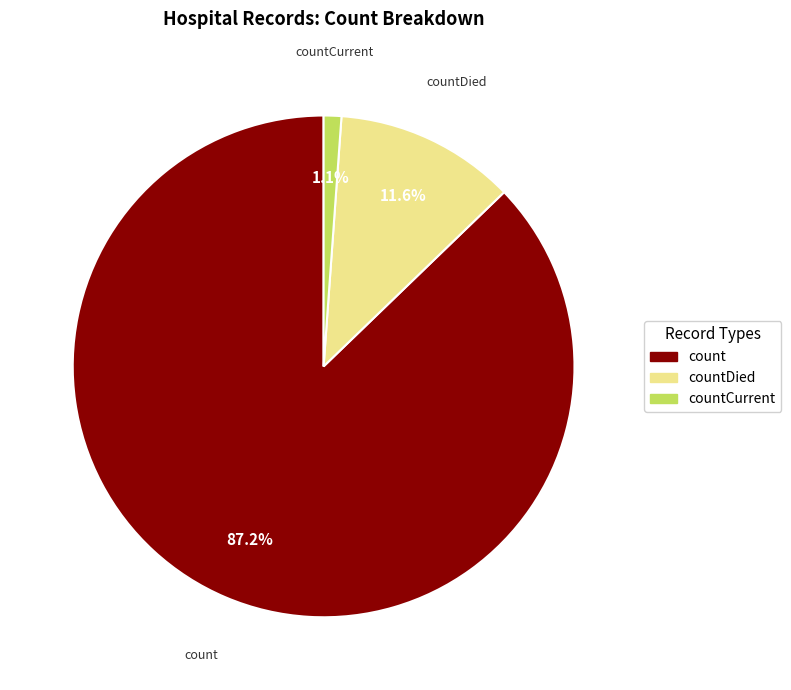

What is the largest slice in the pie chart?

count